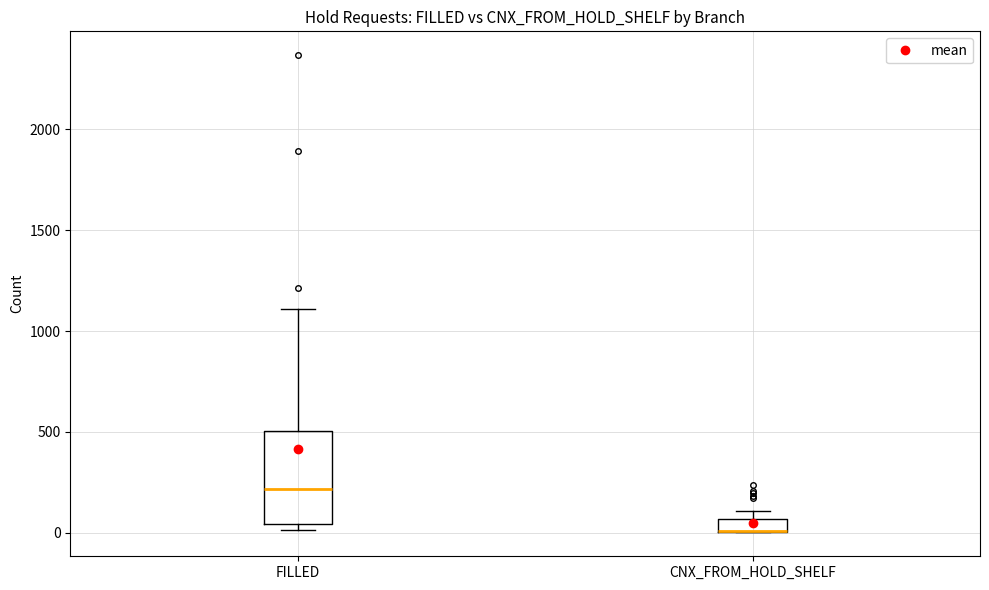

Where is the upper edge of the box for FILLED on the y-axis? The values are not printed on the chart, so give them approximately, as read against the axis.

500